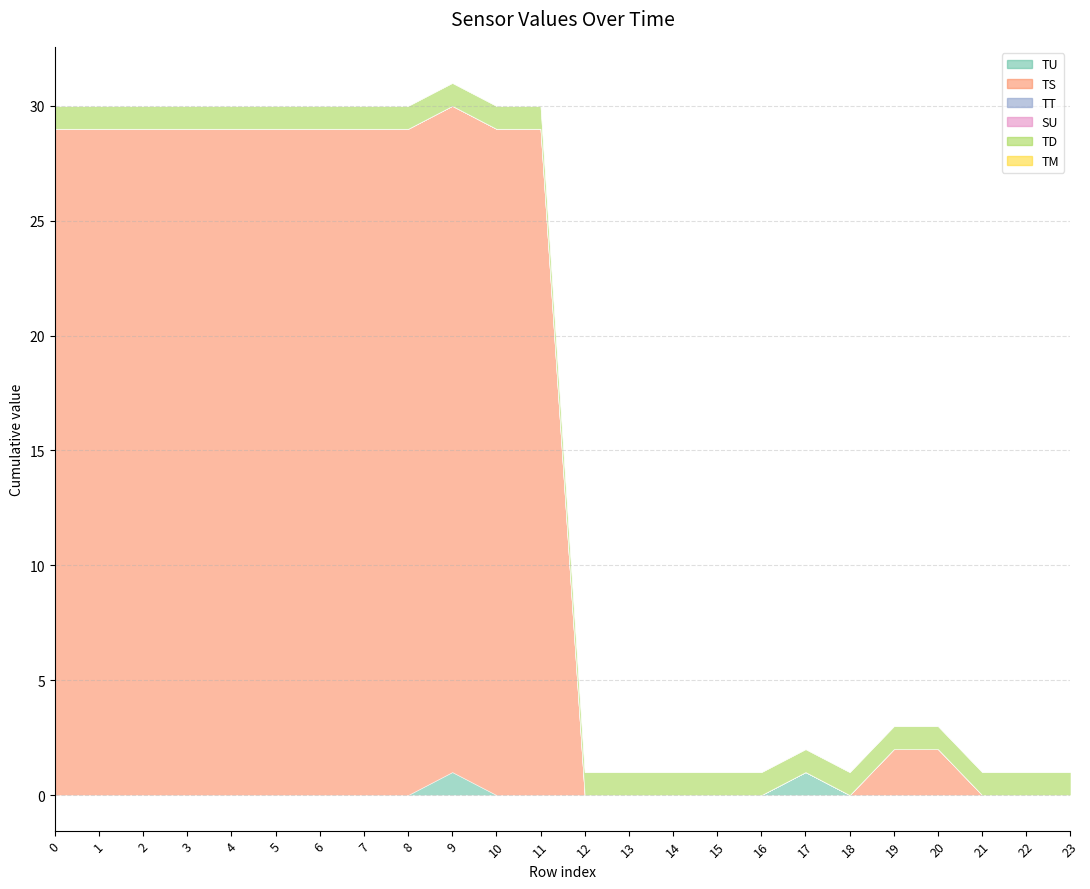

At how many categories does at least one series exceed 25?

12